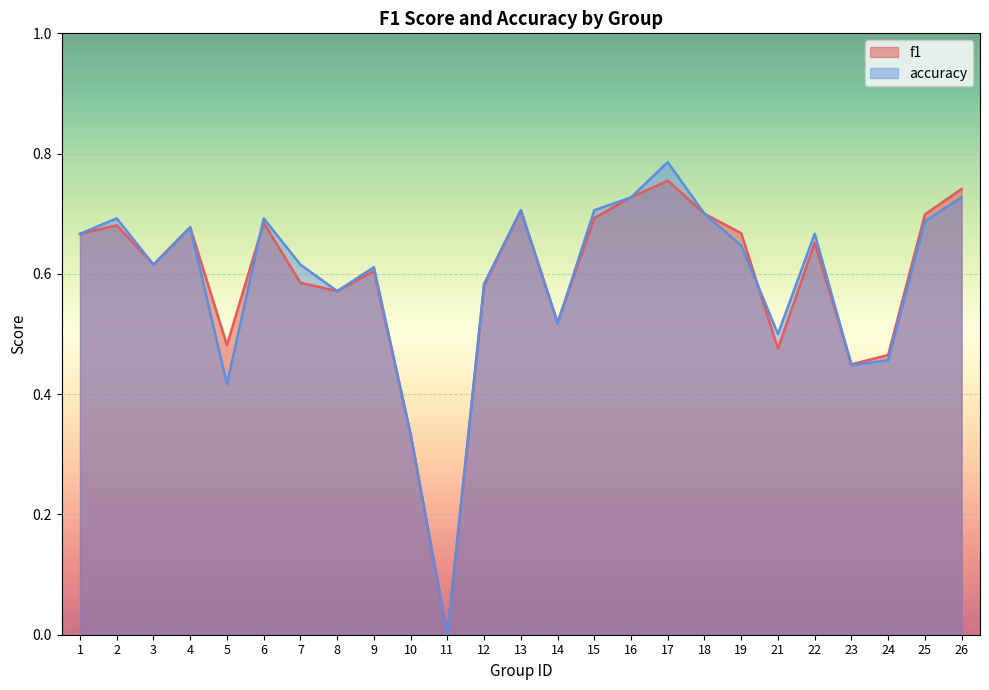

What is the value of the accuracy point at the 22nd from the left?

0.4